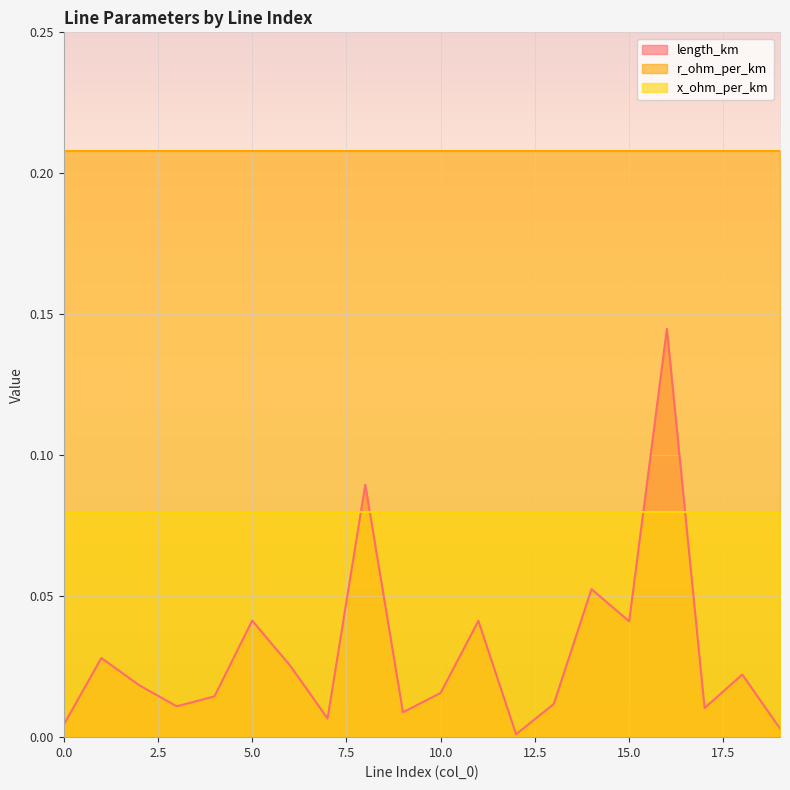

Which series has the largest total across all categories?

r_ohm_per_km